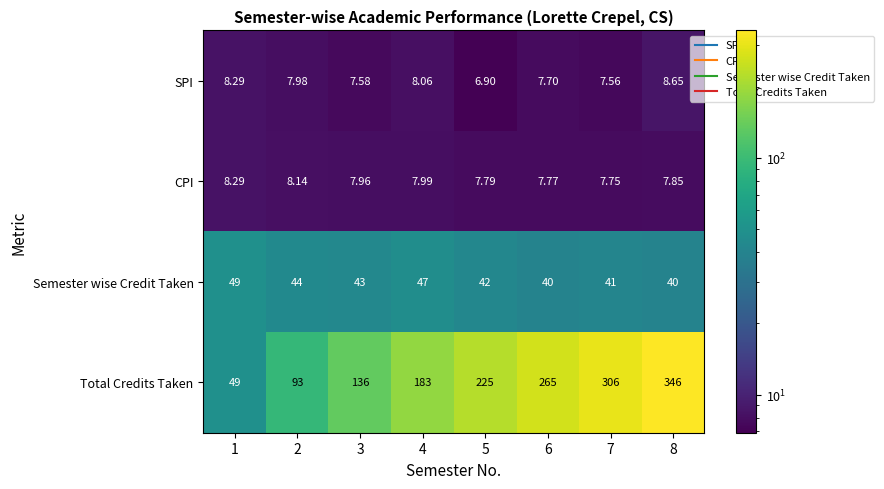

Which series changed the most between 7 and 8?

Total Credits Taken